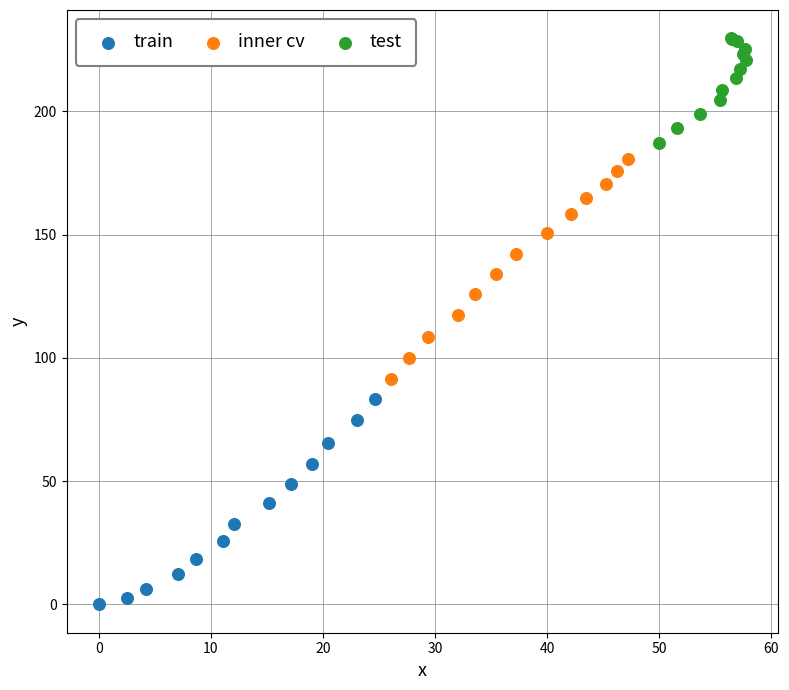

Which series reaches the minimum Y coordinate?

train